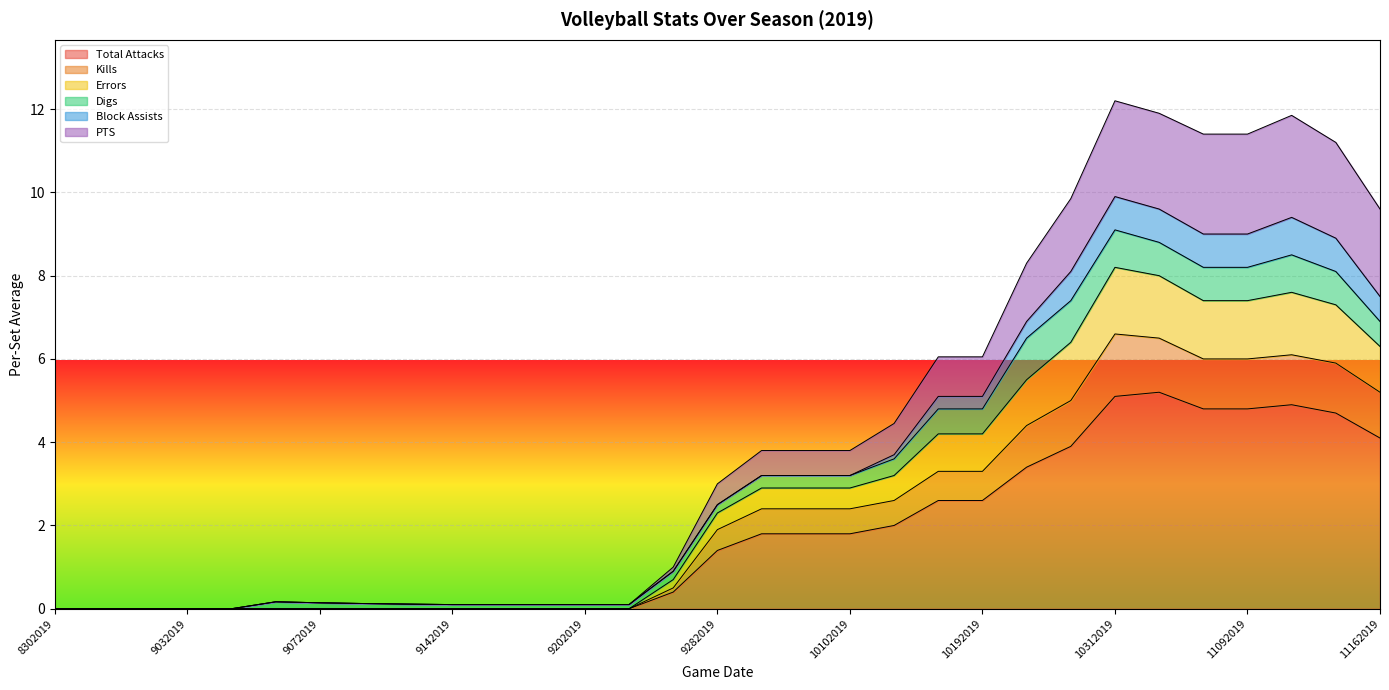

Where does the Total Attacks series first go above 1?

9282019